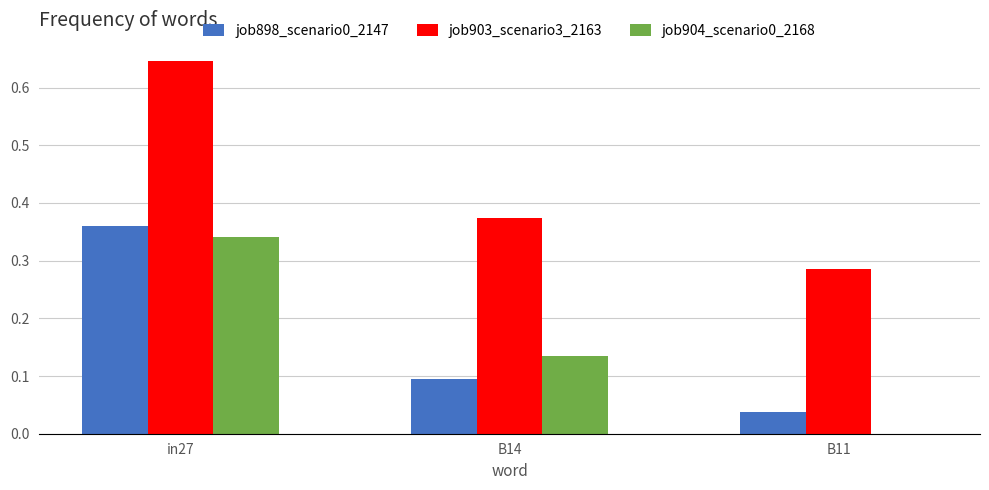

What is the sum of all job898_scenario0_2147 values?

0.5